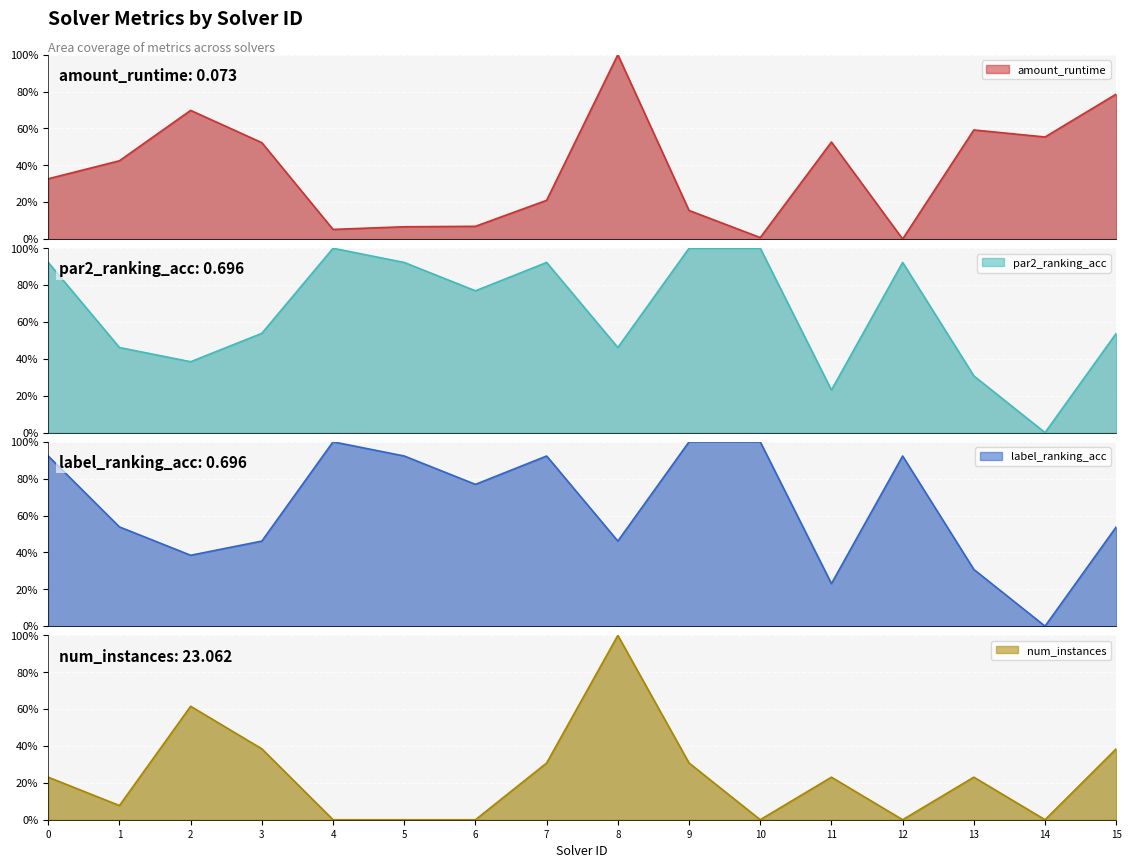

Which category has the lowest value across all series?

12